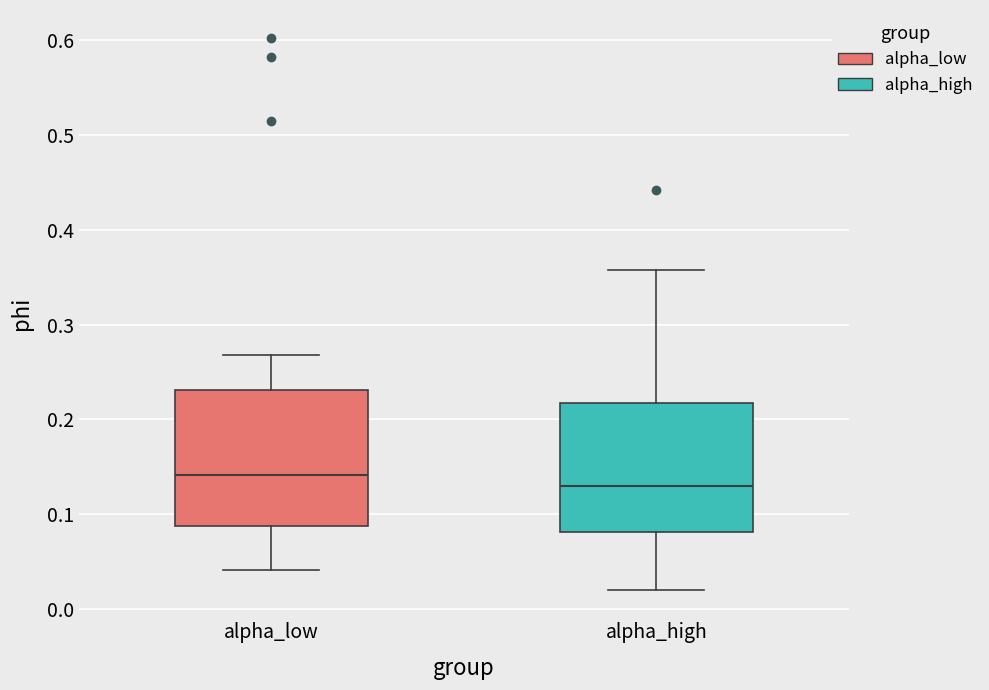

Reading left to right, transcribe this box plot: for each box, give where its median line is, the range the box spans, and where its two whiskers end, as read against the y-axis. The values are not printed on the chart, so give them approximately, as read against the axis.

alpha_low: median 0.14, box 0.09 to 0.23, whiskers 0.04 to 0.27
alpha_high: median 0.13, box 0.08 to 0.22, whiskers 0.02 to 0.36